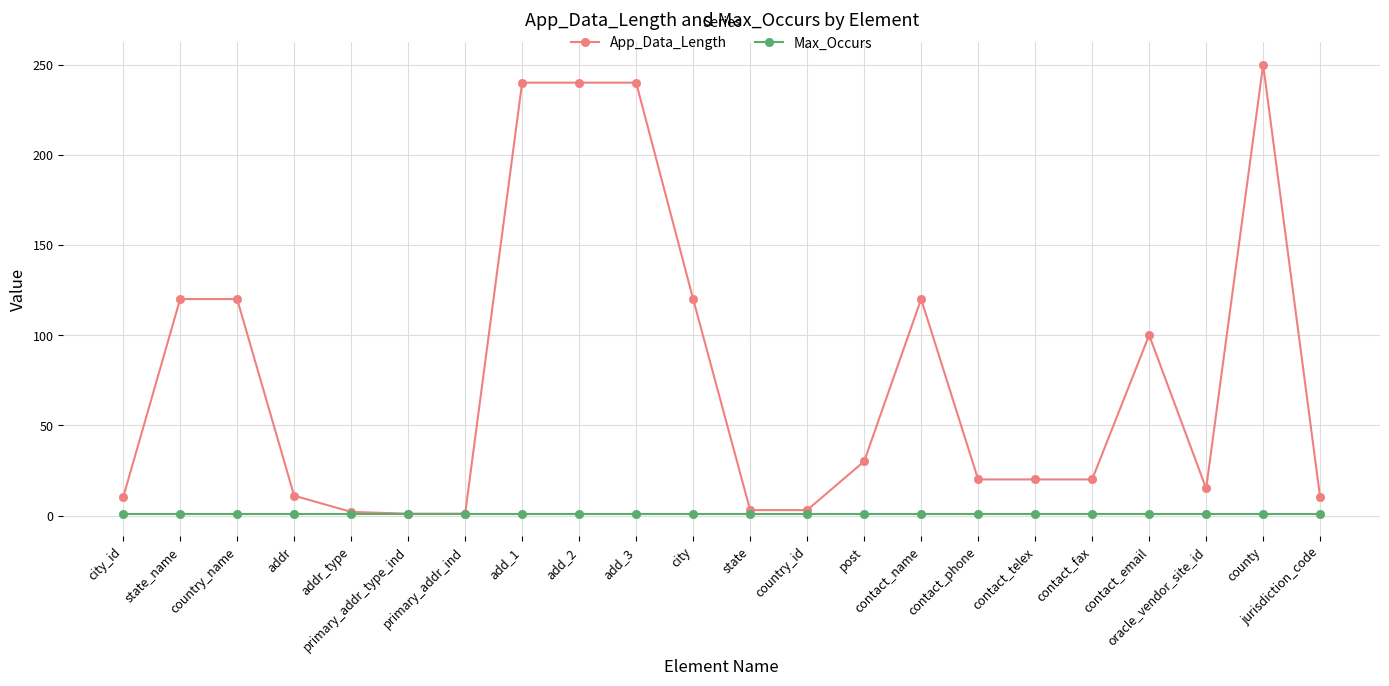

True or false: App_Data_Length has more than 0 points higher than both neighbors.

True